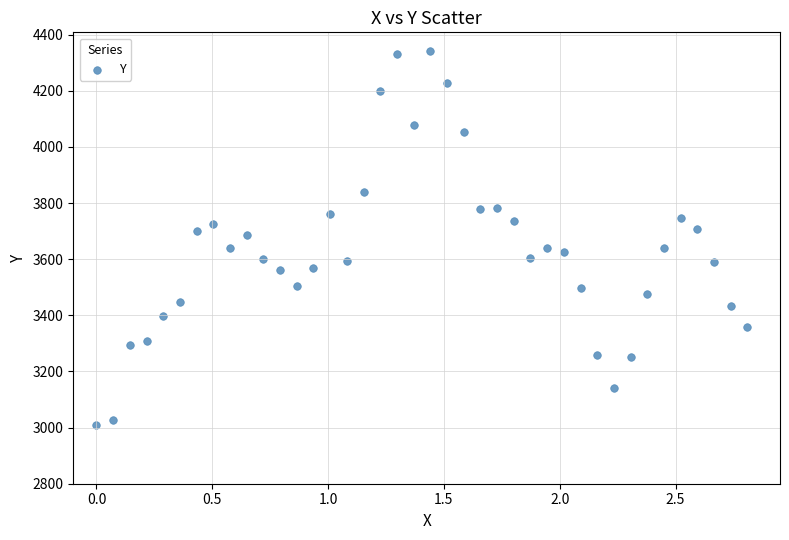

What is the range of X values (max minus min)?

2.8